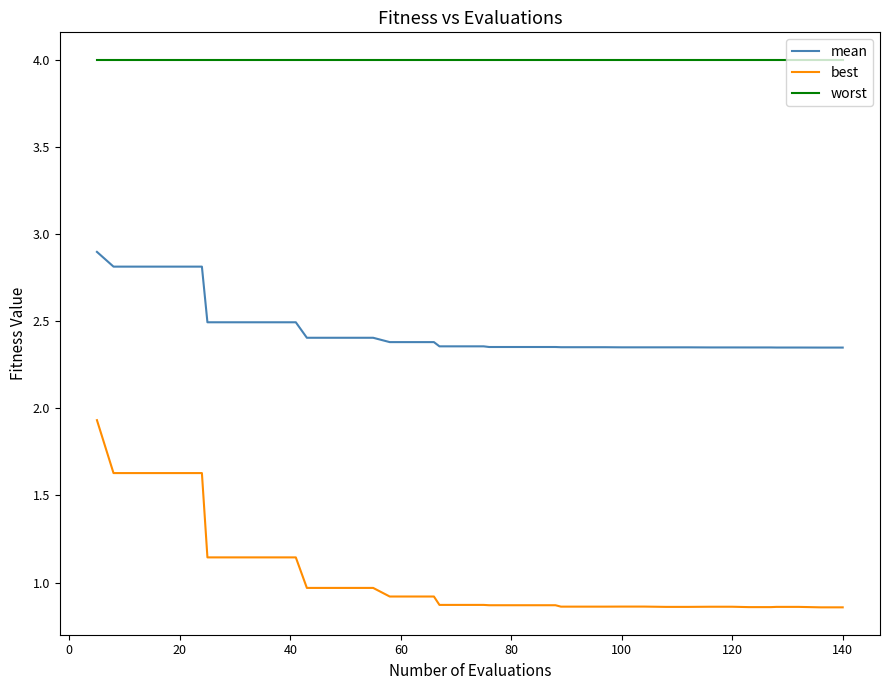

Which series has the largest total across all categories?

worst